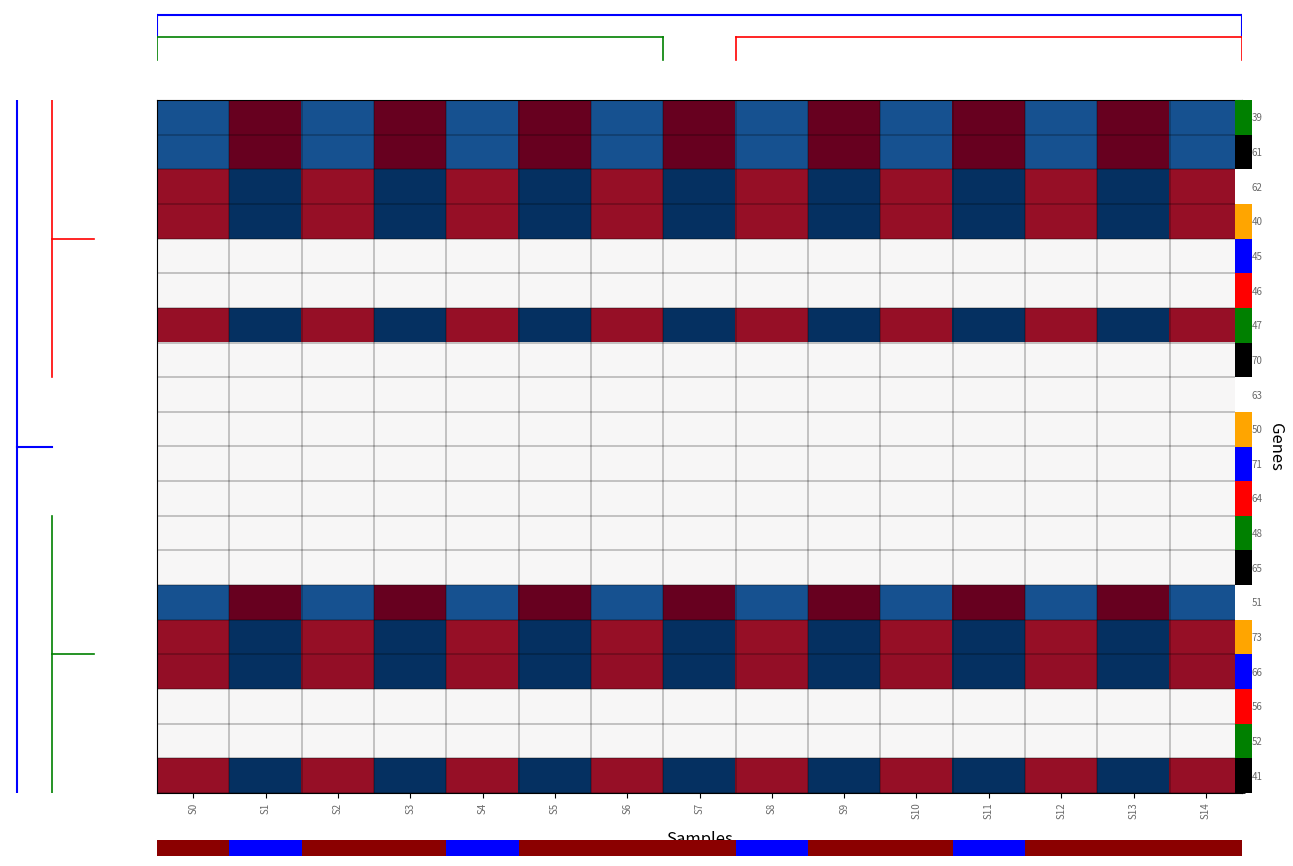

Reading left to right, extract all data points from this chart.

39: S0=-0.9	S1=1.1	S2=-0.9	S3=1.1	S4=-0.9	S5=1.1	S6=-0.9	S7=1.1	S8=-0.9	S9=1.1	S10=-0.9	S11=1.1	S12=-0.9	S13=1.1	S14=-0.9
61: S0=-0.9	S1=1.1	S2=-0.9	S3=1.1	S4=-0.9	S5=1.1	S6=-0.9	S7=1.1	S8=-0.9	S9=1.1	S10=-0.9	S11=1.1	S12=-0.9	S13=1.1	S14=-0.9
62: S0=0.9	S1=-1.1	S2=0.9	S3=-1.1	S4=0.9	S5=-1.1	S6=0.9	S7=-1.1	S8=0.9	S9=-1.1	S10=0.9	S11=-1.1	S12=0.9	S13=-1.1	S14=0.9
40: S0=0.9	S1=-1.1	S2=0.9	S3=-1.1	S4=0.9	S5=-1.1	S6=0.9	S7=-1.1	S8=0.9	S9=-1.1	S10=0.9	S11=-1.1	S12=0.9	S13=-1.1	S14=0.9
45: S0=0.0	S1=0.0	S2=0.0	S3=0.0	S4=0.0	S5=0.0	S6=0.0	S7=0.0	S8=0.0	S9=0.0	S10=0.0	S11=0.0	S12=0.0	S13=0.0	S14=0.0
46: S0=0.0	S1=0.0	S2=0.0	S3=0.0	S4=0.0	S5=0.0	S6=0.0	S7=0.0	S8=0.0	S9=0.0	S10=0.0	S11=0.0	S12=0.0	S13=0.0	S14=0.0
47: S0=0.9	S1=-1.1	S2=0.9	S3=-1.1	S4=0.9	S5=-1.1	S6=0.9	S7=-1.1	S8=0.9	S9=-1.1	S10=0.9	S11=-1.1	S12=0.9	S13=-1.1	S14=0.9
70: S0=0.0	S1=0.0	S2=0.0	S3=0.0	S4=0.0	S5=0.0	S6=0.0	S7=0.0	S8=0.0	S9=0.0	S10=0.0	S11=0.0	S12=0.0	S13=0.0	S14=0.0
63: S0=0.0	S1=0.0	S2=0.0	S3=0.0	S4=0.0	S5=0.0	S6=0.0	S7=0.0	S8=0.0	S9=0.0	S10=0.0	S11=0.0	S12=0.0	S13=0.0	S14=0.0
50: S0=0.0	S1=0.0	S2=0.0	S3=0.0	S4=0.0	S5=0.0	S6=0.0	S7=0.0	S8=0.0	S9=0.0	S10=0.0	S11=0.0	S12=0.0	S13=0.0	S14=0.0
71: S0=0.0	S1=0.0	S2=0.0	S3=0.0	S4=0.0	S5=0.0	S6=0.0	S7=0.0	S8=0.0	S9=0.0	S10=0.0	S11=0.0	S12=0.0	S13=0.0	S14=0.0
64: S0=0.0	S1=0.0	S2=0.0	S3=0.0	S4=0.0	S5=0.0	S6=0.0	S7=0.0	S8=0.0	S9=0.0	S10=0.0	S11=0.0	S12=0.0	S13=0.0	S14=0.0
48: S0=0.0	S1=0.0	S2=0.0	S3=0.0	S4=0.0	S5=0.0	S6=0.0	S7=0.0	S8=0.0	S9=0.0	S10=0.0	S11=0.0	S12=0.0	S13=0.0	S14=0.0
65: S0=0.0	S1=0.0	S2=0.0	S3=0.0	S4=0.0	S5=0.0	S6=0.0	S7=0.0	S8=0.0	S9=0.0	S10=0.0	S11=0.0	S12=0.0	S13=0.0	S14=0.0
51: S0=-0.9	S1=1.1	S2=-0.9	S3=1.1	S4=-0.9	S5=1.1	S6=-0.9	S7=1.1	S8=-0.9	S9=1.1	S10=-0.9	S11=1.1	S12=-0.9	S13=1.1	S14=-0.9
73: S0=0.9	S1=-1.1	S2=0.9	S3=-1.1	S4=0.9	S5=-1.1	S6=0.9	S7=-1.1	S8=0.9	S9=-1.1	S10=0.9	S11=-1.1	S12=0.9	S13=-1.1	S14=0.9
66: S0=0.9	S1=-1.1	S2=0.9	S3=-1.1	S4=0.9	S5=-1.1	S6=0.9	S7=-1.1	S8=0.9	S9=-1.1	S10=0.9	S11=-1.1	S12=0.9	S13=-1.1	S14=0.9
56: S0=0.0	S1=0.0	S2=0.0	S3=0.0	S4=0.0	S5=0.0	S6=0.0	S7=0.0	S8=0.0	S9=0.0	S10=0.0	S11=0.0	S12=0.0	S13=0.0	S14=0.0
52: S0=0.0	S1=0.0	S2=0.0	S3=0.0	S4=0.0	S5=0.0	S6=0.0	S7=0.0	S8=0.0	S9=0.0	S10=0.0	S11=0.0	S12=0.0	S13=0.0	S14=0.0
41: S0=0.9	S1=-1.1	S2=0.9	S3=-1.1	S4=0.9	S5=-1.1	S6=0.9	S7=-1.1	S8=0.9	S9=-1.1	S10=0.9	S11=-1.1	S12=0.9	S13=-1.1	S14=0.9